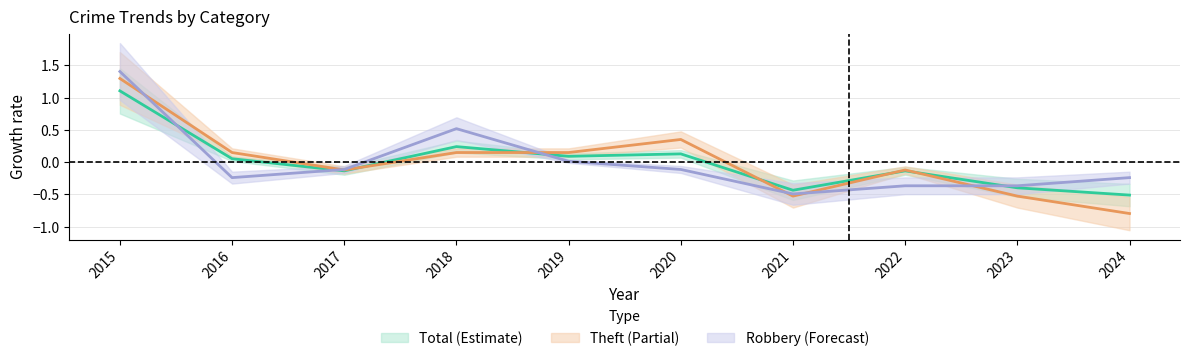

Where is Total nearest to the value 0?

2016